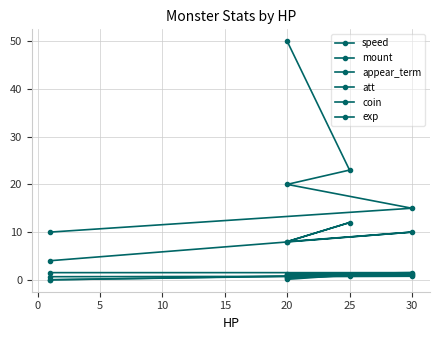

What is the total value across all series at 25?

38.8